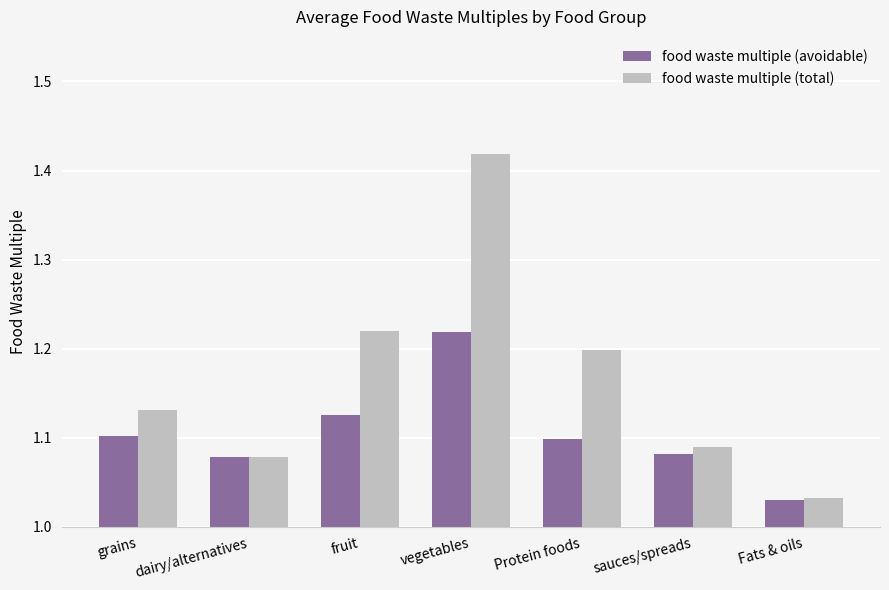

Is the value of food waste multiple (avoidable) at Protein foods greater than the value of food waste multiple (total) at Protein foods?

No